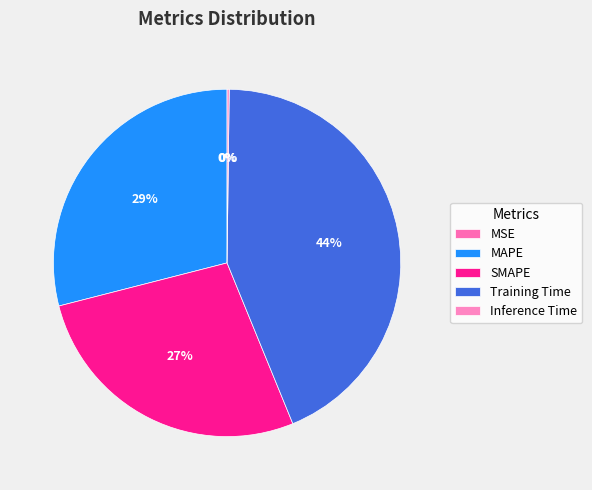

Is there any slice that represents more than half of the pie?

No